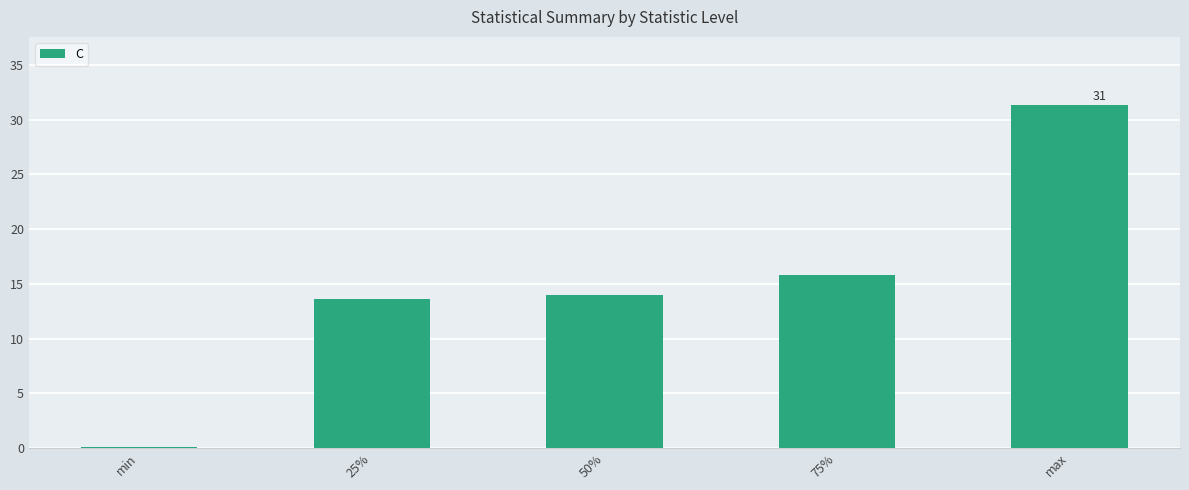

What is the difference between the second highest and minimum values?

15.7